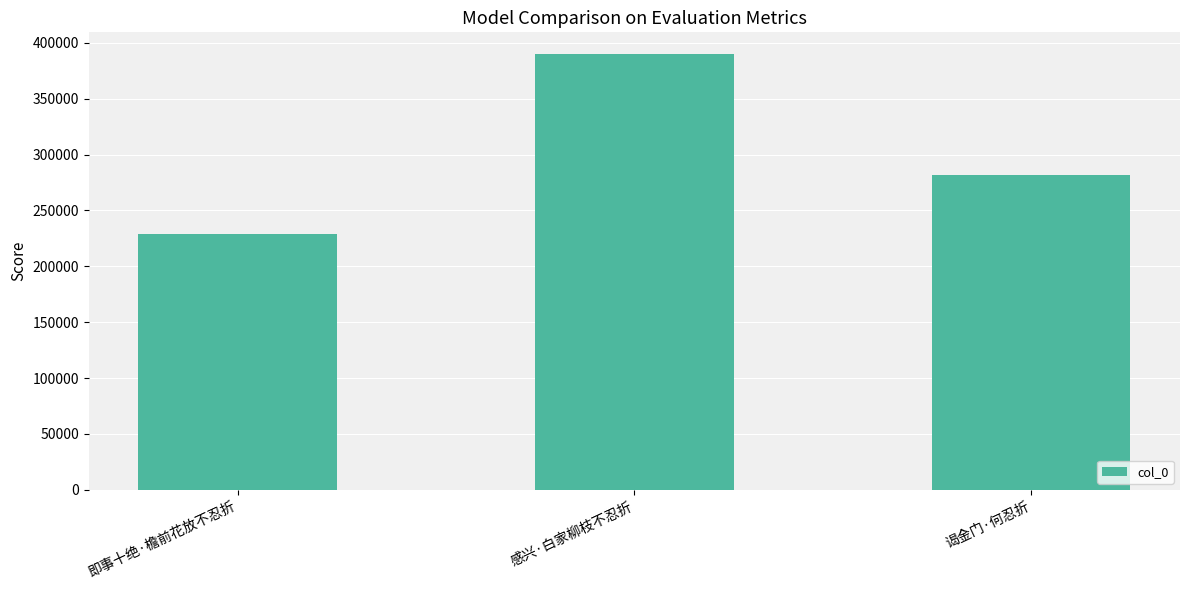

What is the greatest value displayed?

389947